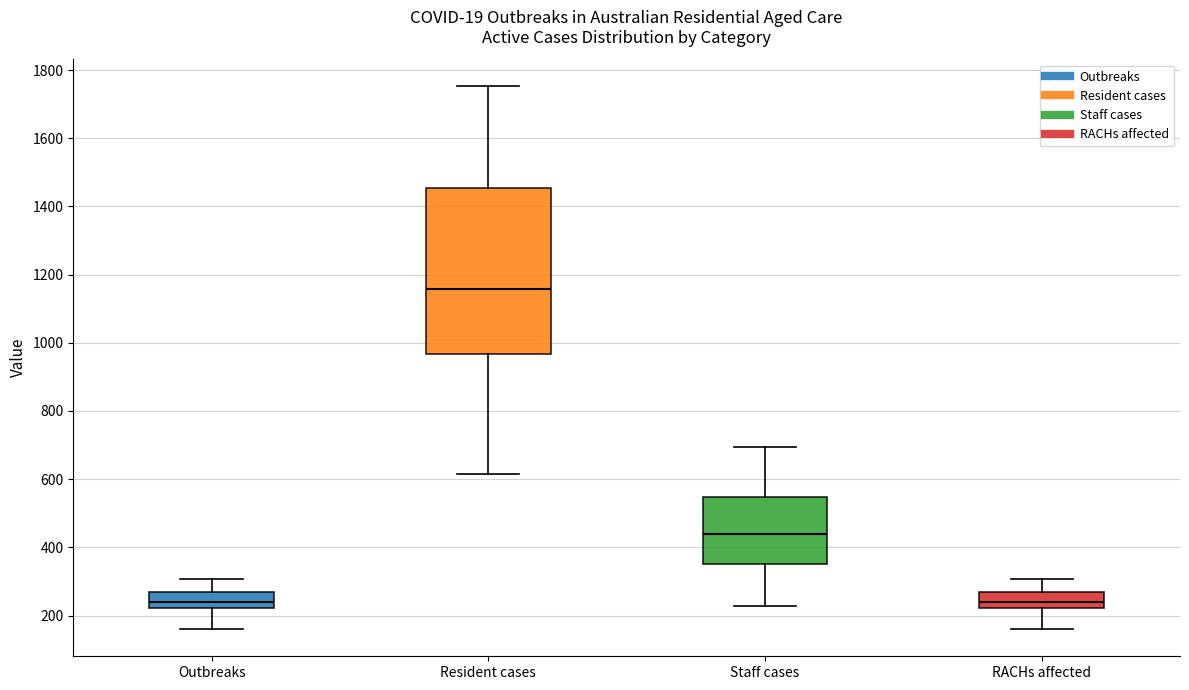

Reading left to right, read every box against the y-axis: the position of its median line, the range the box covers, and the ends of its whiskers. The values are not printed on the chart, so give them approximately, as read against the axis.

Outbreaks: median 240, box 220 to 260, whiskers 160 to 300
Resident cases: median 1160, box 960 to 1460, whiskers 620 to 1760
Staff cases: median 440, box 360 to 540, whiskers 220 to 700
RACHs affected: median 240, box 220 to 260, whiskers 160 to 300